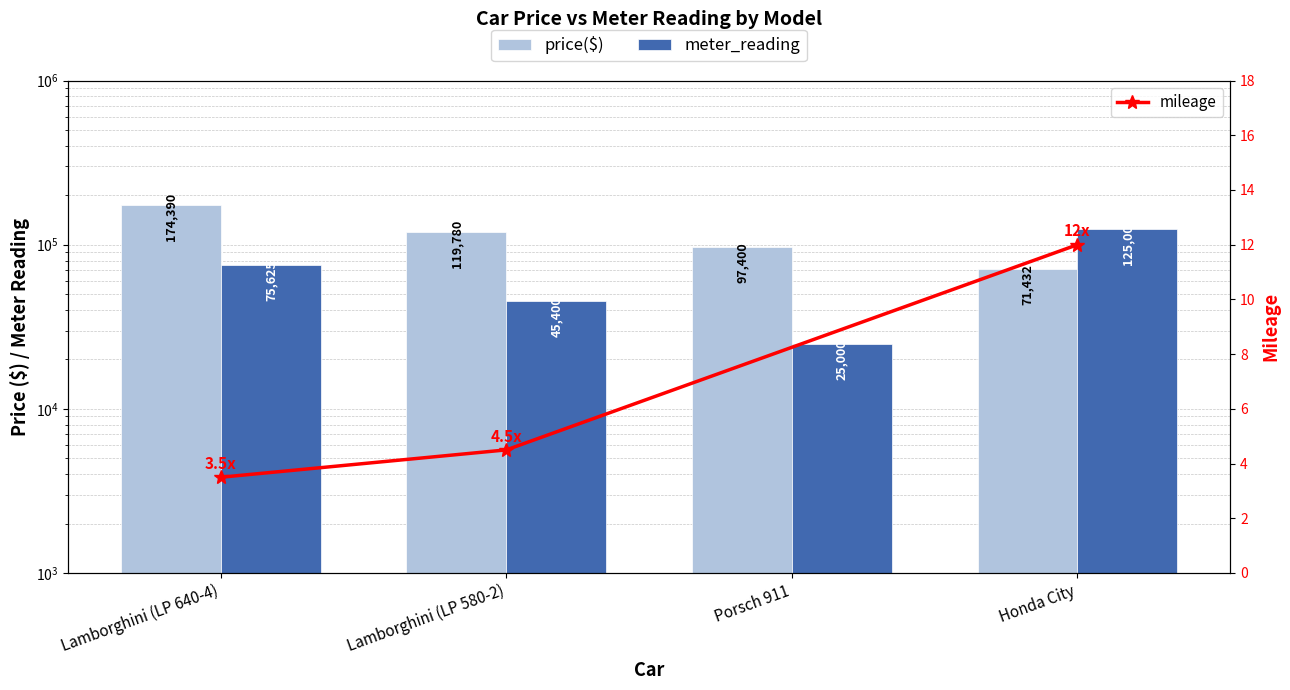

Between Lamborghini (LP 640-4) and Honda City, which is larger?

Lamborghini (LP 640-4)